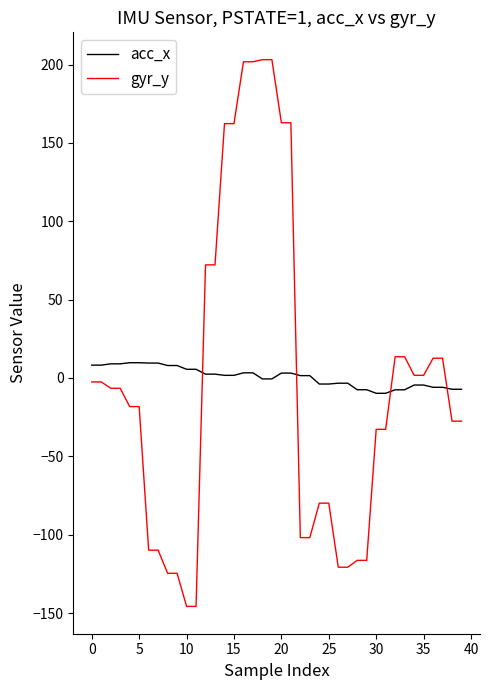

Count the number of data series in this chart.

2